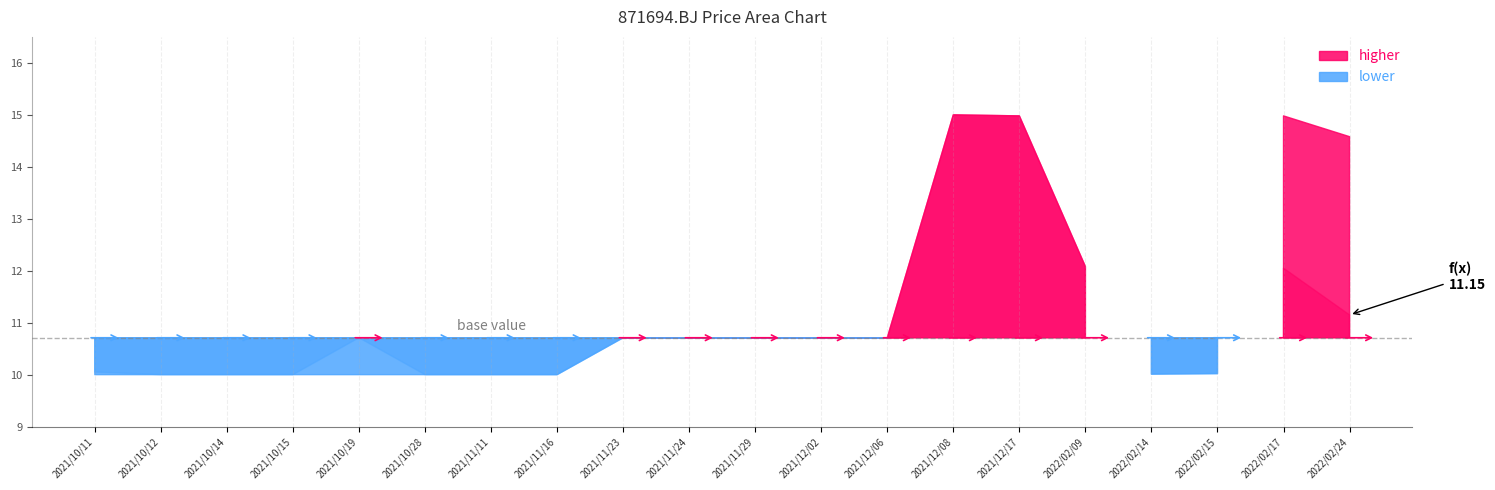

What is the value of the open point at the 16th from the left?

12.1